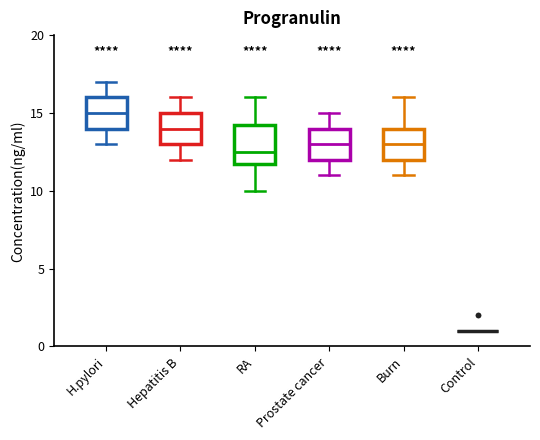

Reading left to right, transcribe this box plot: for each box, give where its median line is, the range the box spans, and where its two whiskers end, as read against the y-axis. The values are not printed on the chart, so give them approximately, as read against the axis.

H.pylori: median 15.0, box 14.0 to 16.0, whiskers 13.0 to 17.0
Hepatitis B: median 14.0, box 13.0 to 15.0, whiskers 12.0 to 16.0
RA: median 12.5, box 12.0 to 14.5, whiskers 10.0 to 16.0
Prostate cancer: median 13.0, box 12.0 to 14.0, whiskers 11.0 to 15.0
Burn: median 13.0, box 12.0 to 14.0, whiskers 11.0 to 16.0
Control: box collapsed to a line at 1.0, whiskers 1.0 to 1.0